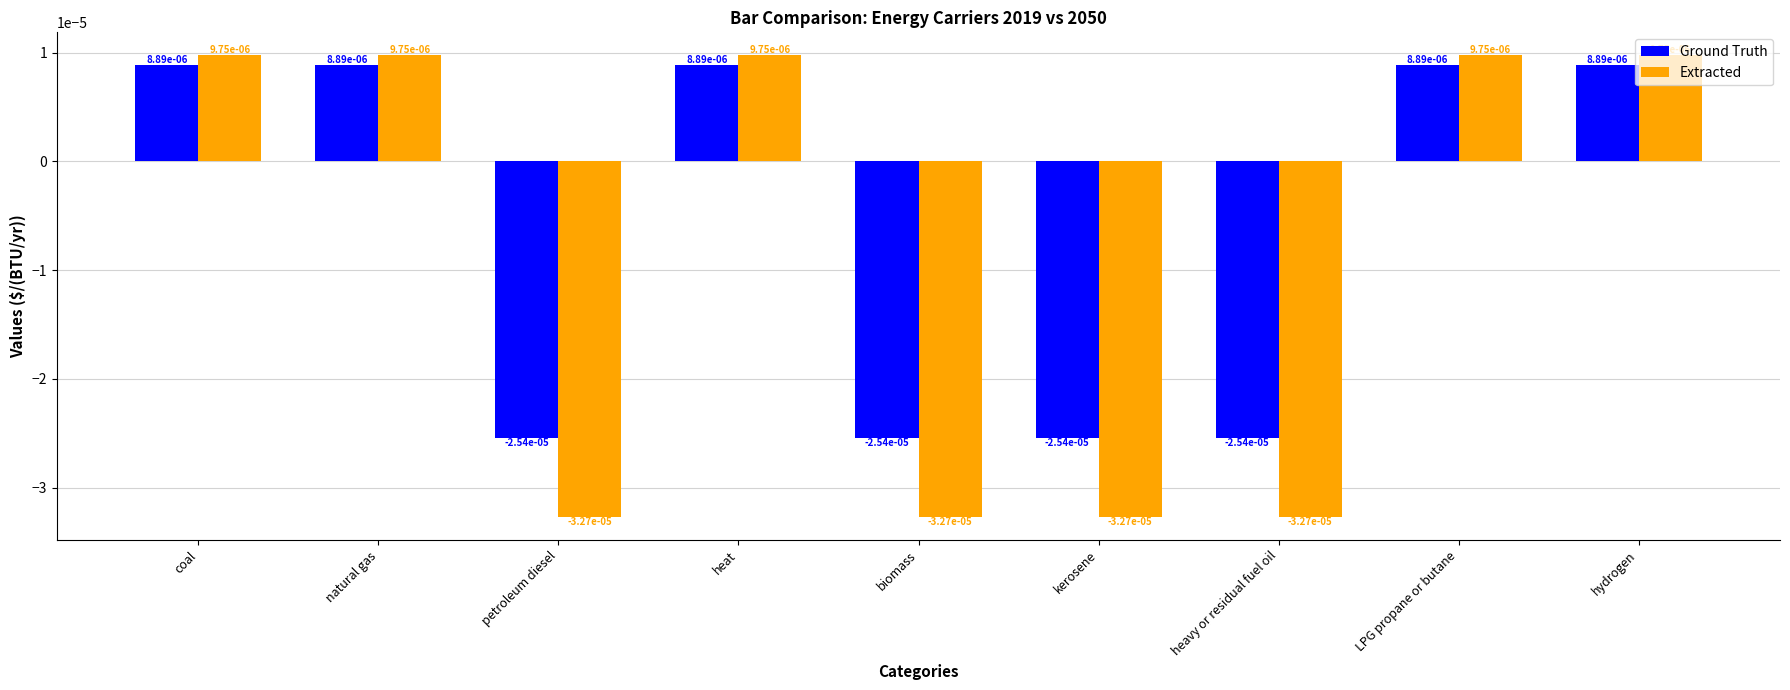

At how many categories does at least one series exceed 0?

5